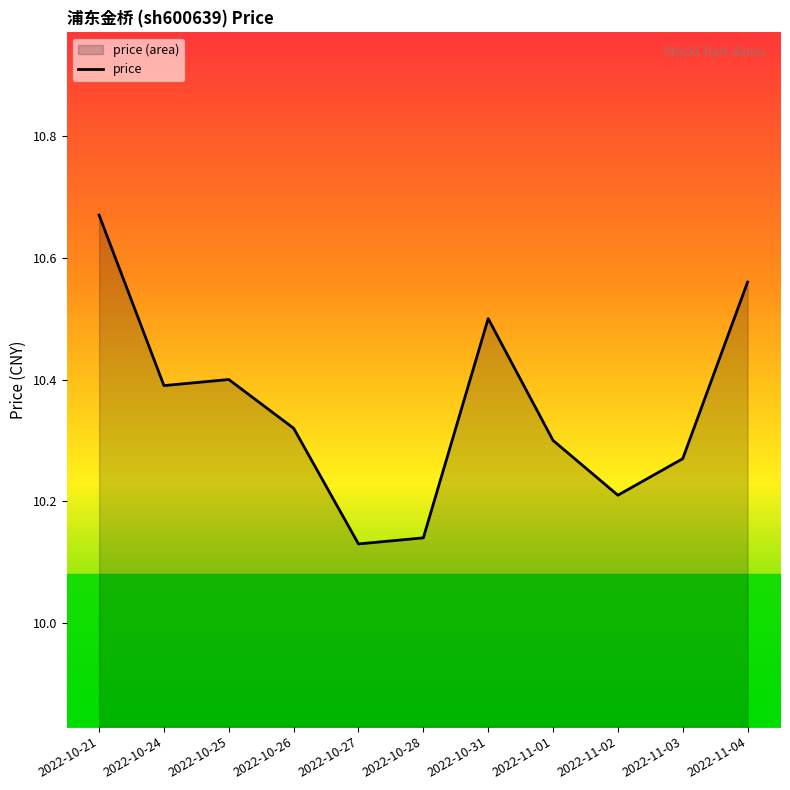

Which has a higher value, 2022-10-28 or 2022-10-25?

2022-10-25